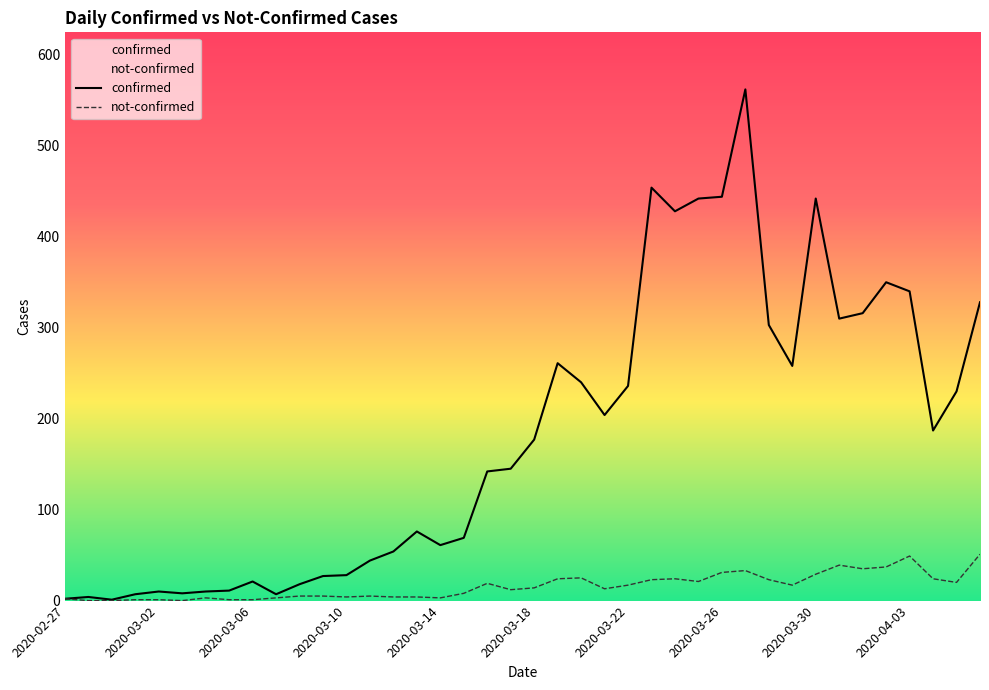

What is the difference between the maximum and second lowest values in the not-confirmed series?

51